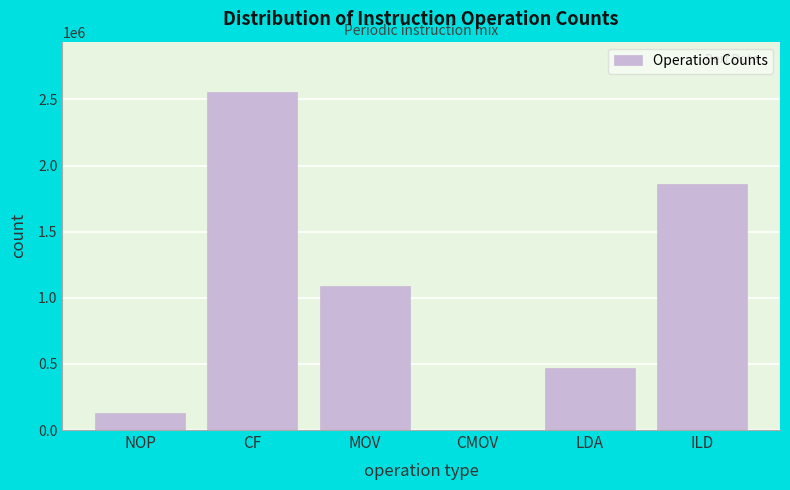

Reading left to right, extract all data points from this chart.

NOP=125462	CF=2553817	MOV=1088835	CMOV=3363	LDA=467357	ILD=1858521